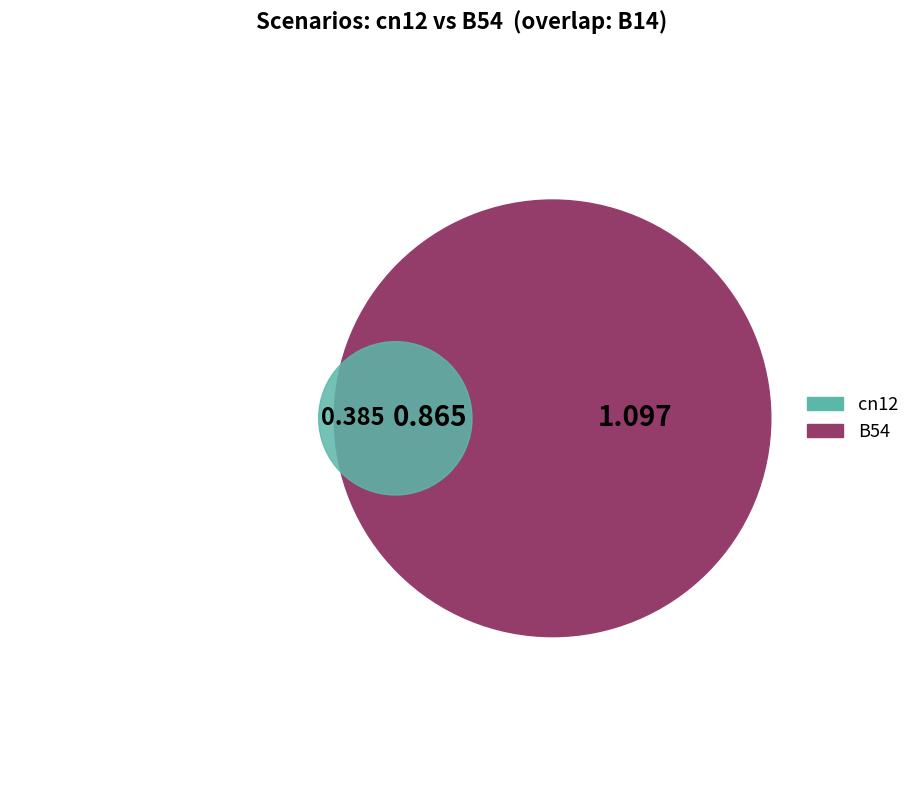

Is it true that B14 is 11% of the pie?

False